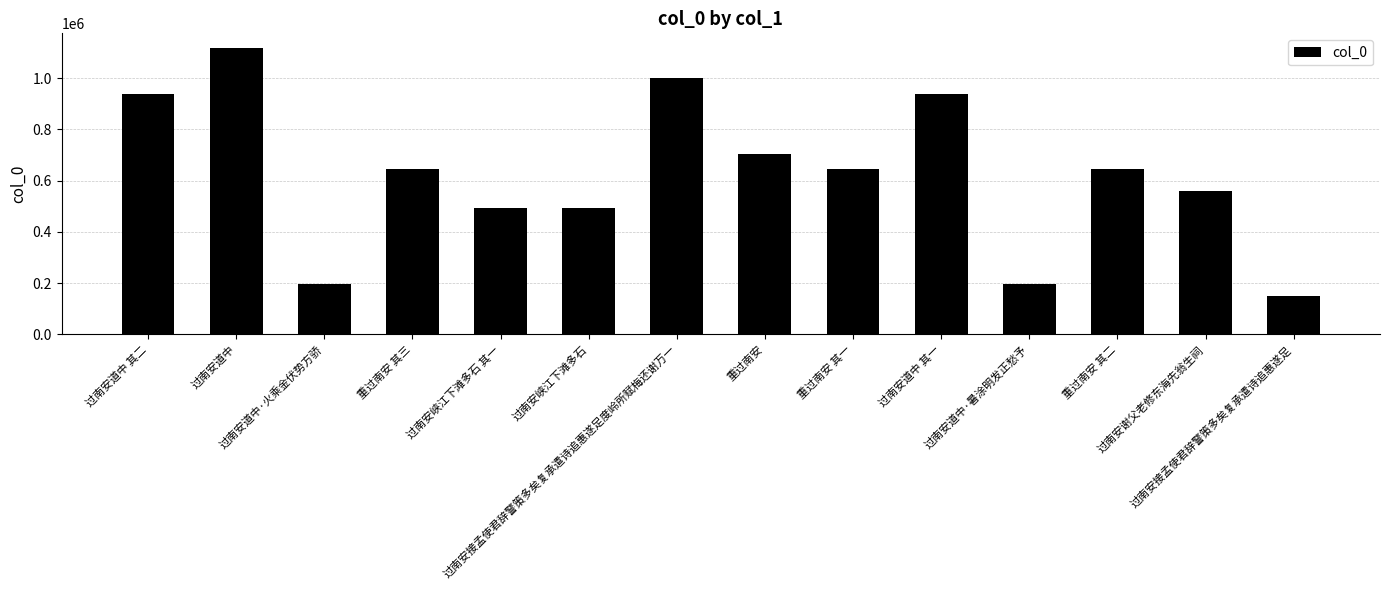

What is the label of the 7th bar from the left?

过南安接孟使君辞警策多矣复承遣诗追惠遂足度岭所赋梅还谢万一